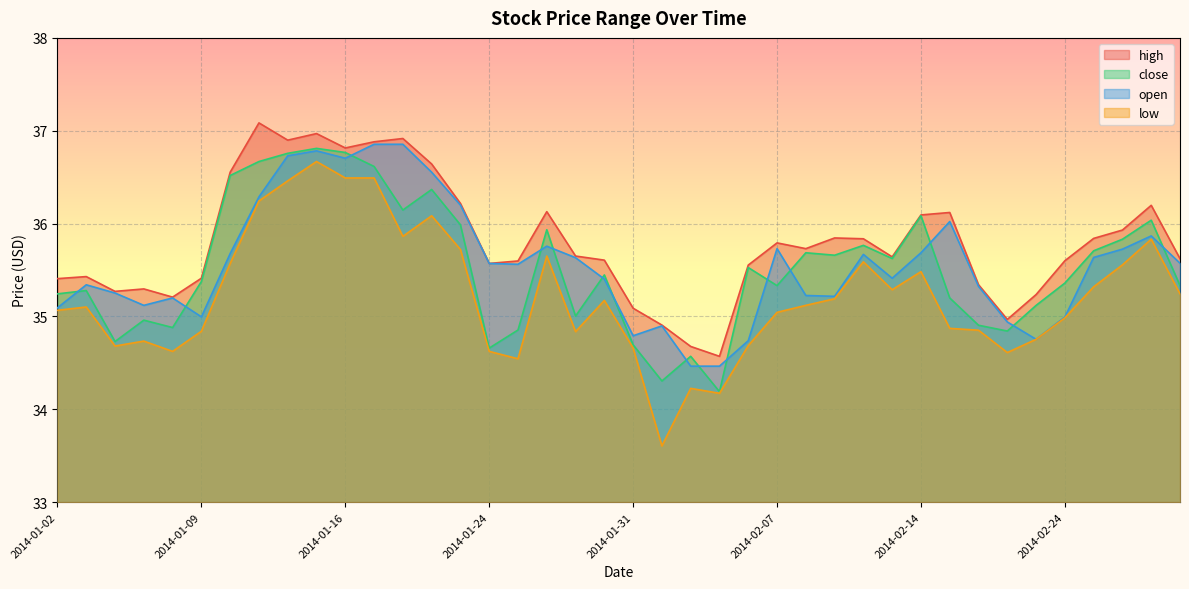

What is the total value across all series at 2014-02-28?

141.8